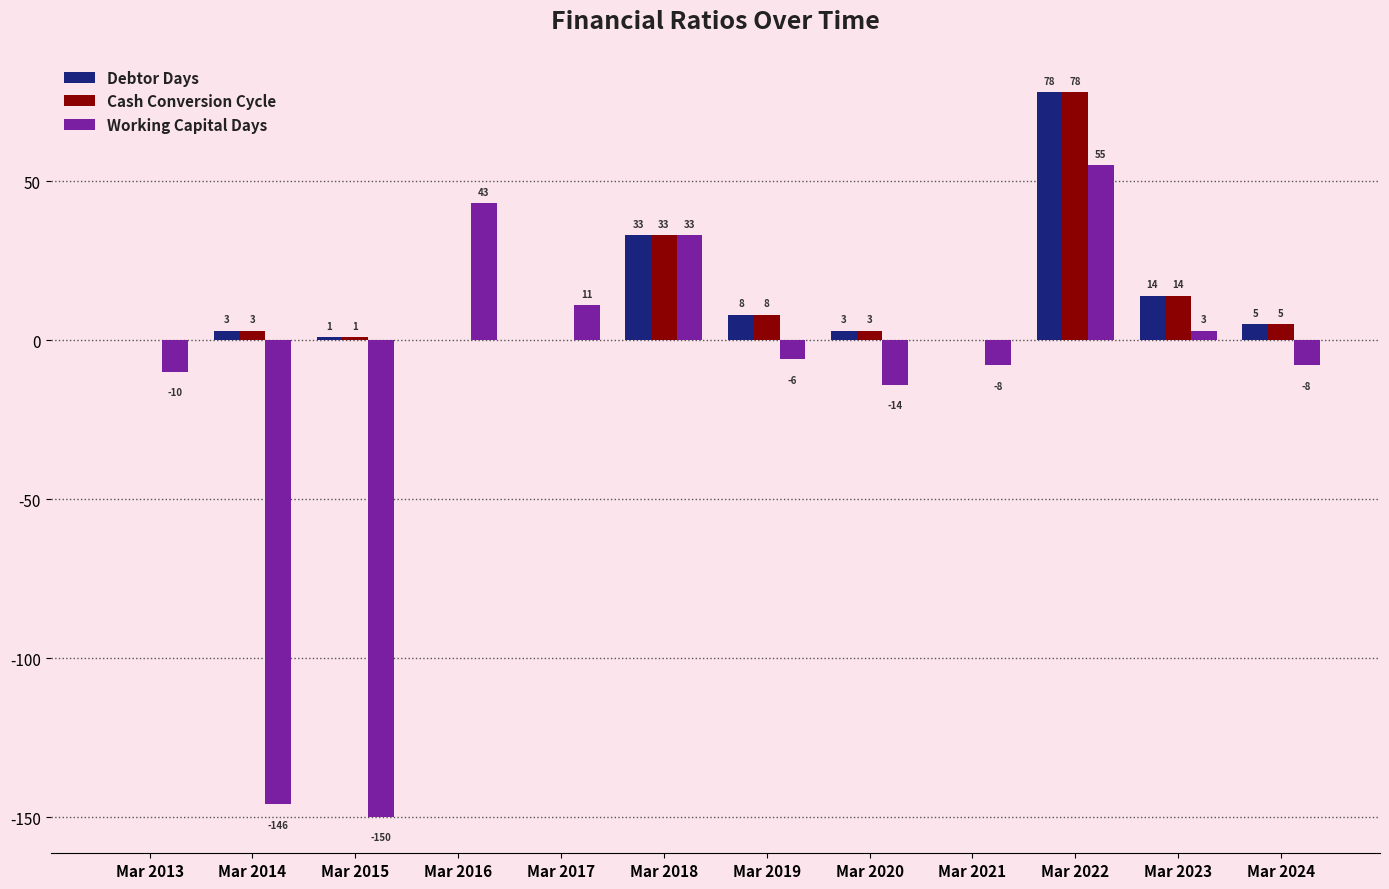

Reading left to right, list all the values displayed in this chart.

Debtor Days: Mar 2013=0	Mar 2014=3	Mar 2015=1	Mar 2016=0	Mar 2017=0	Mar 2018=33	Mar 2019=8	Mar 2020=3	Mar 2021=0	Mar 2022=78	Mar 2023=14	Mar 2024=5
Cash Conversion Cycle: Mar 2013=0	Mar 2014=3	Mar 2015=1	Mar 2016=0	Mar 2017=0	Mar 2018=33	Mar 2019=8	Mar 2020=3	Mar 2021=0	Mar 2022=78	Mar 2023=14	Mar 2024=5
Working Capital Days: Mar 2013=-10	Mar 2014=-146	Mar 2015=-150	Mar 2016=43	Mar 2017=11	Mar 2018=33	Mar 2019=-6	Mar 2020=-14	Mar 2021=-8	Mar 2022=55	Mar 2023=3	Mar 2024=-8